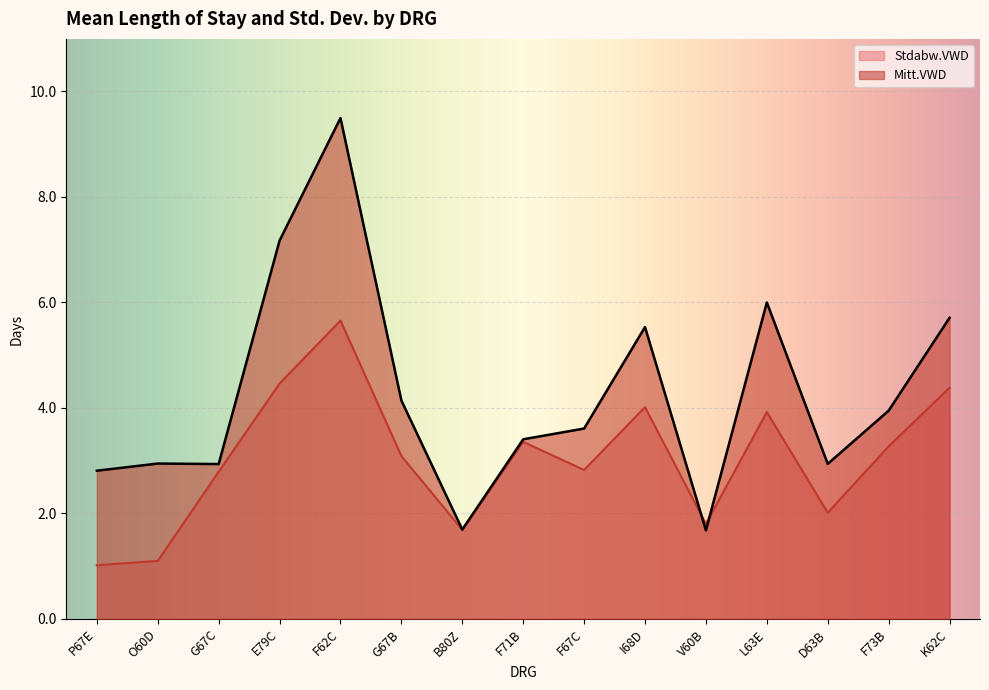

How many intersections are there between Stdabw.VWD and Mitt.VWD?

2